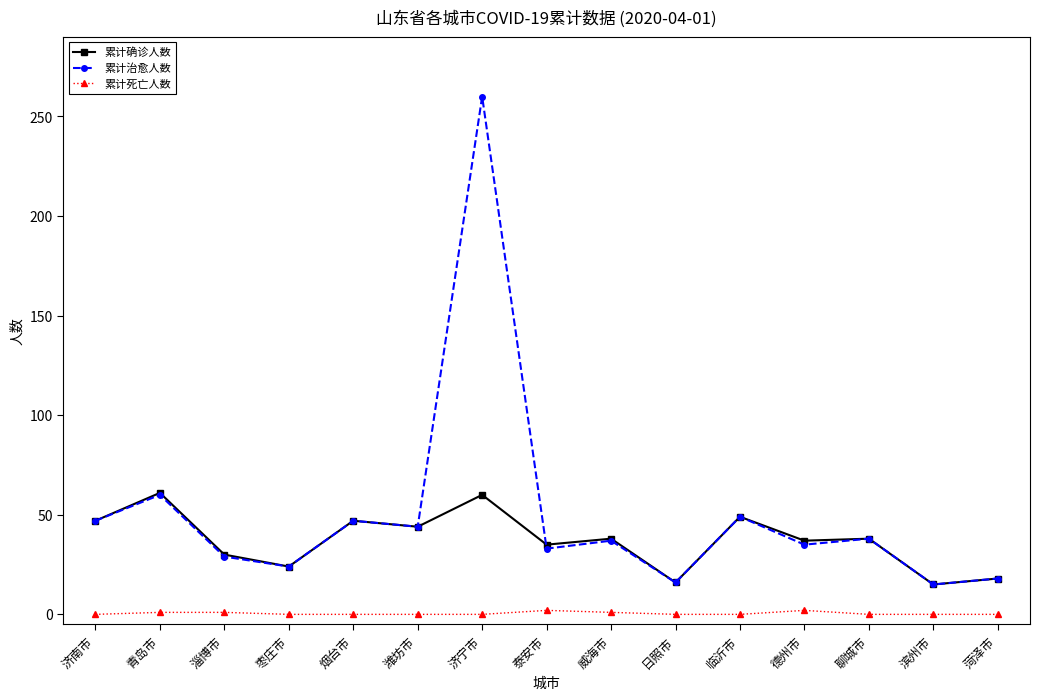

What is the total value across all series at 菏泽市?

36